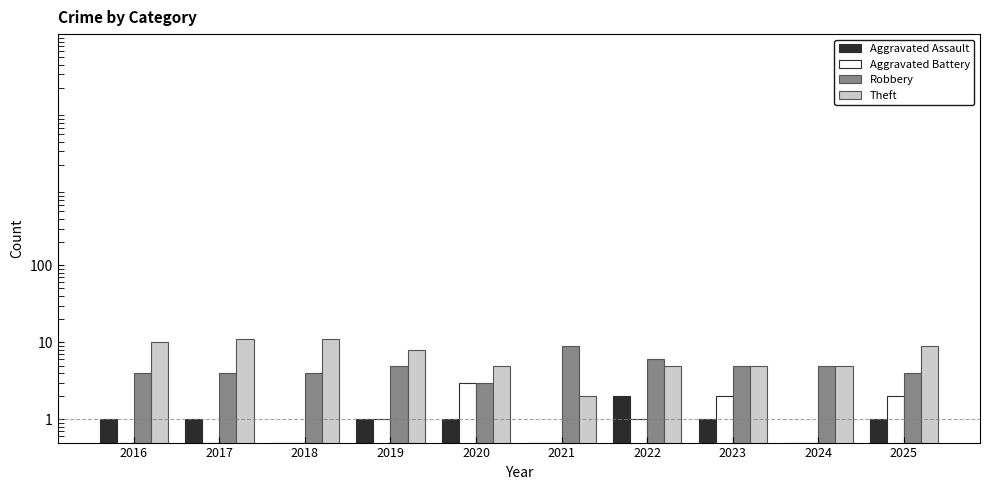

What is the minimum value for Aggravated Battery?

0.5